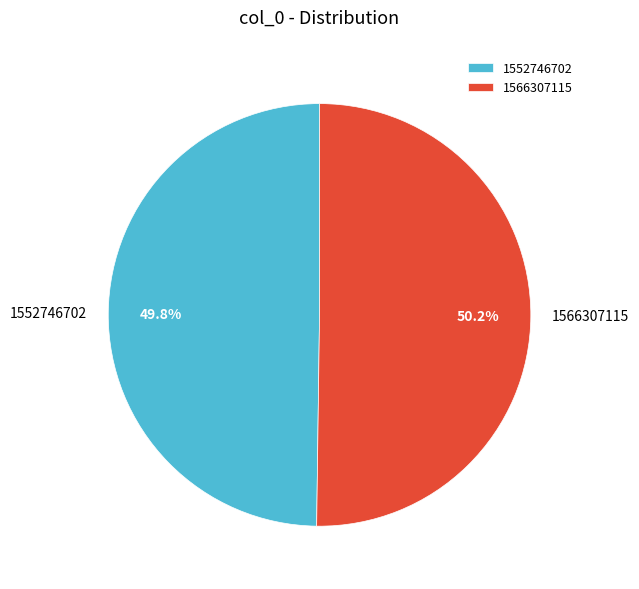

Combined, do 1552746702 and 1566307115 account for over 50%?

Yes